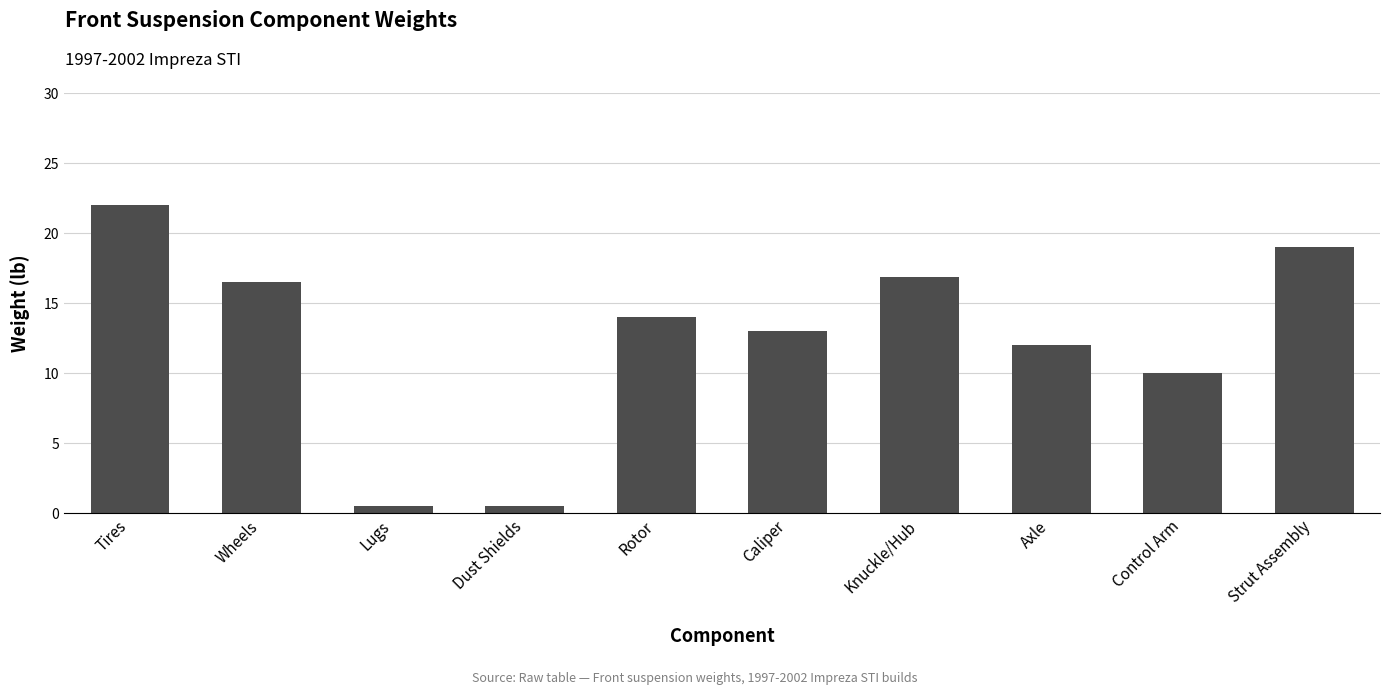

Between Control Arm and Knuckle/Hub, which is larger?

Knuckle/Hub